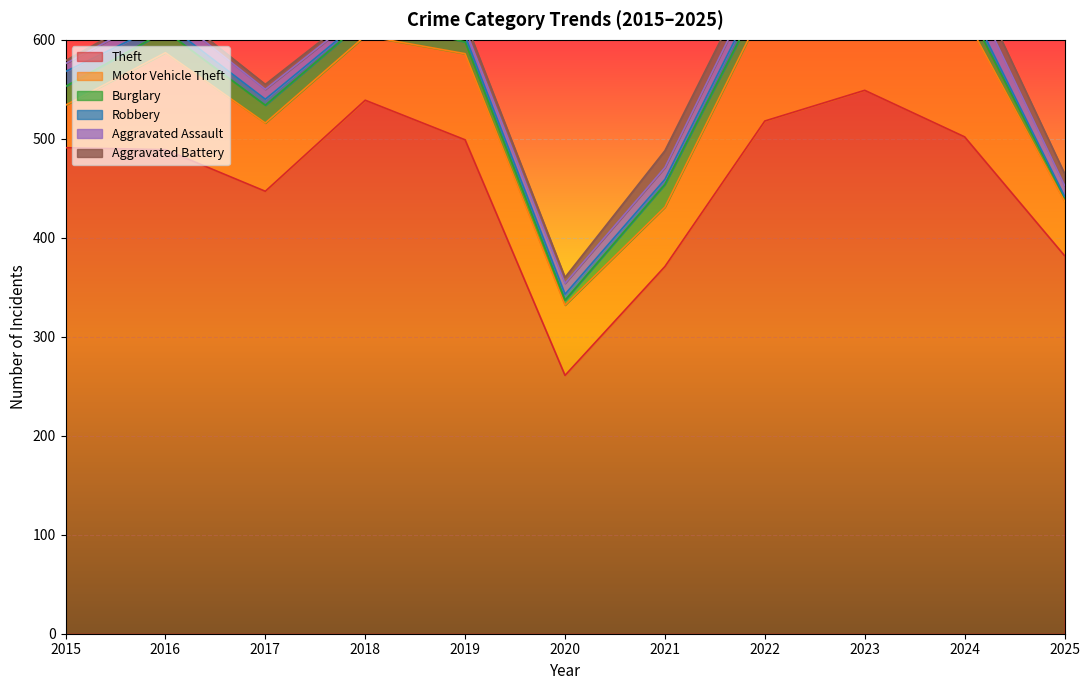

Rank the series at 2021 from lowest to highest value.

Robbery, Aggravated Assault, Aggravated Battery, Burglary, Motor Vehicle Theft, Theft